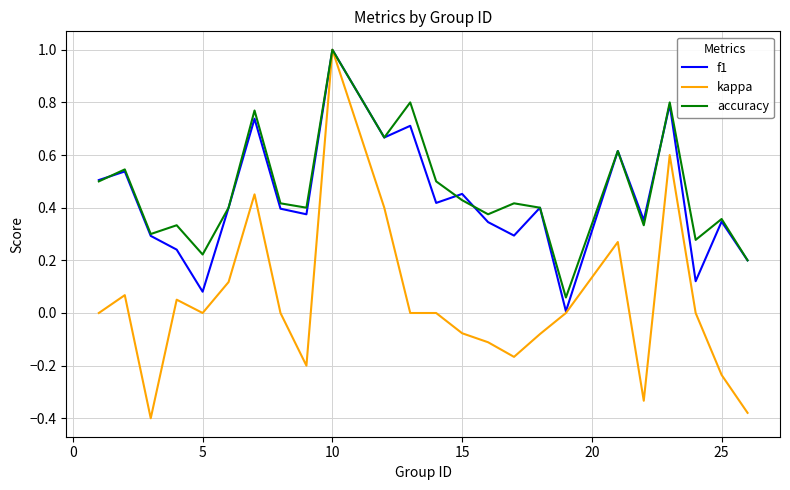

Which series has the largest range (max minus min)?

kappa